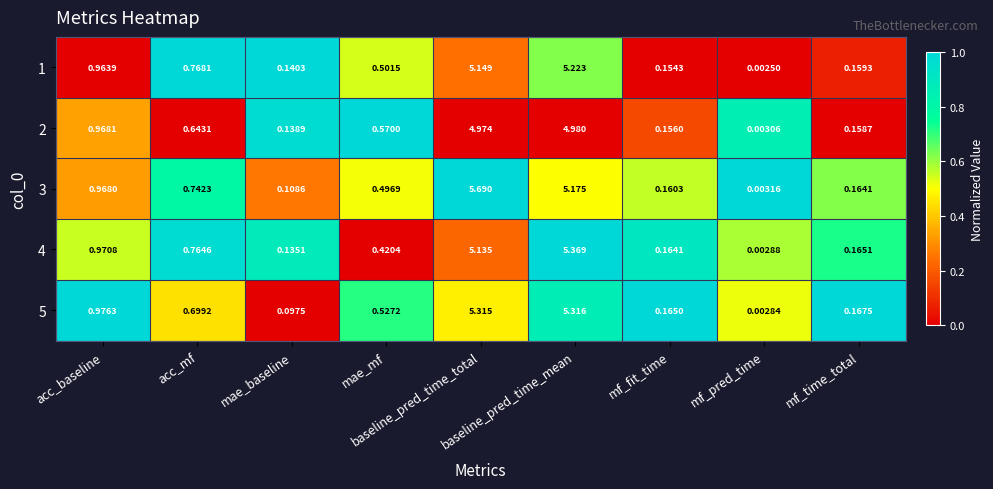

At which category is the sum across all series the highest?

baseline_pred_time_total